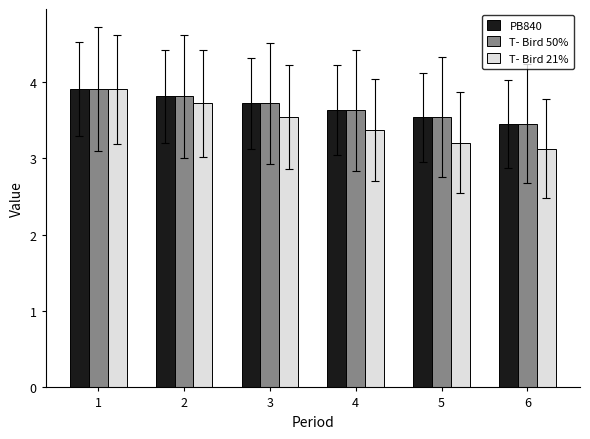

Which series has the largest range (max minus min)?

T- Bird 21%